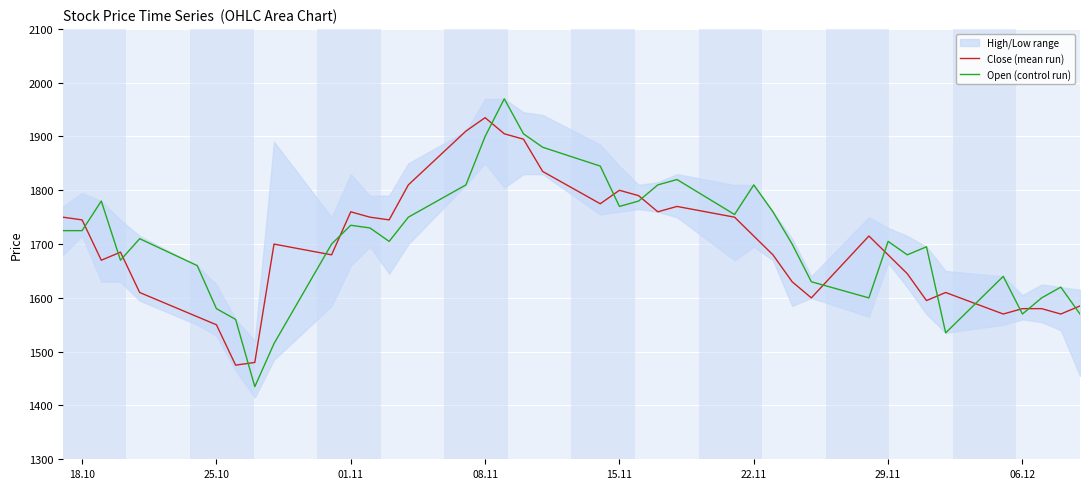

How many lines are shown in the chart?

2